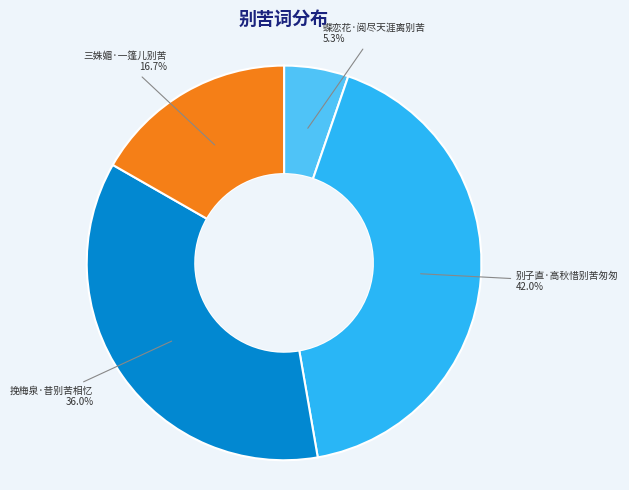

Between 别子直·高秋惜别苦匆匆 and 挽梅泉·昔别苦相忆, which is larger?

别子直·高秋惜别苦匆匆